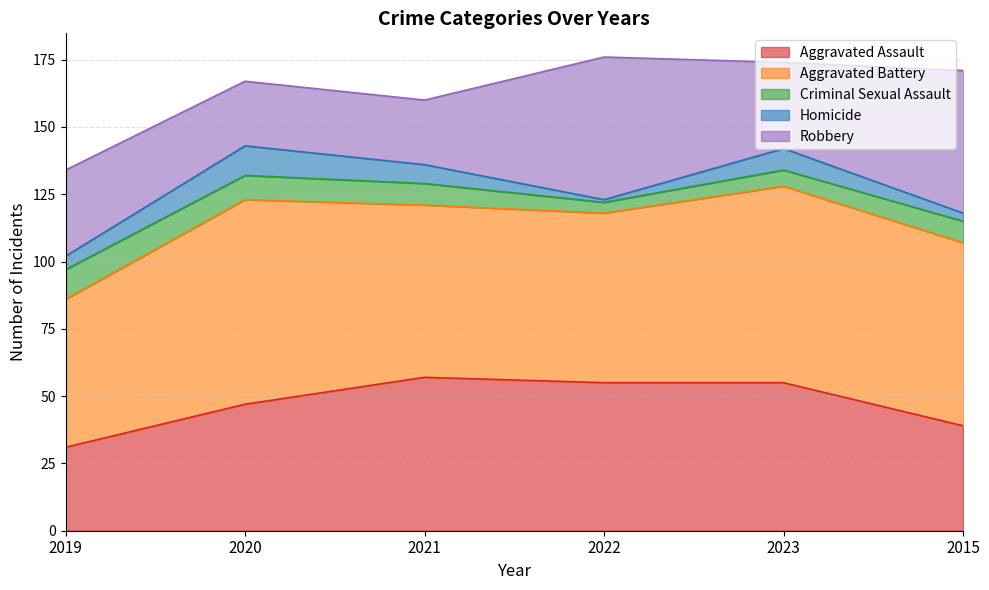

Reading left to right, extract all data points from this chart.

Aggravated Assault: 2019=31	2020=47	2021=57	2022=55	2023=55	2015=39
Aggravated Battery: 2019=55	2020=76	2021=64	2022=63	2023=73	2015=68
Criminal Sexual Assault: 2019=11	2020=9	2021=8	2022=4	2023=6	2015=8
Homicide: 2019=5	2020=11	2021=7	2022=1	2023=8	2015=3
Robbery: 2019=32	2020=24	2021=24	2022=53	2023=32	2015=53